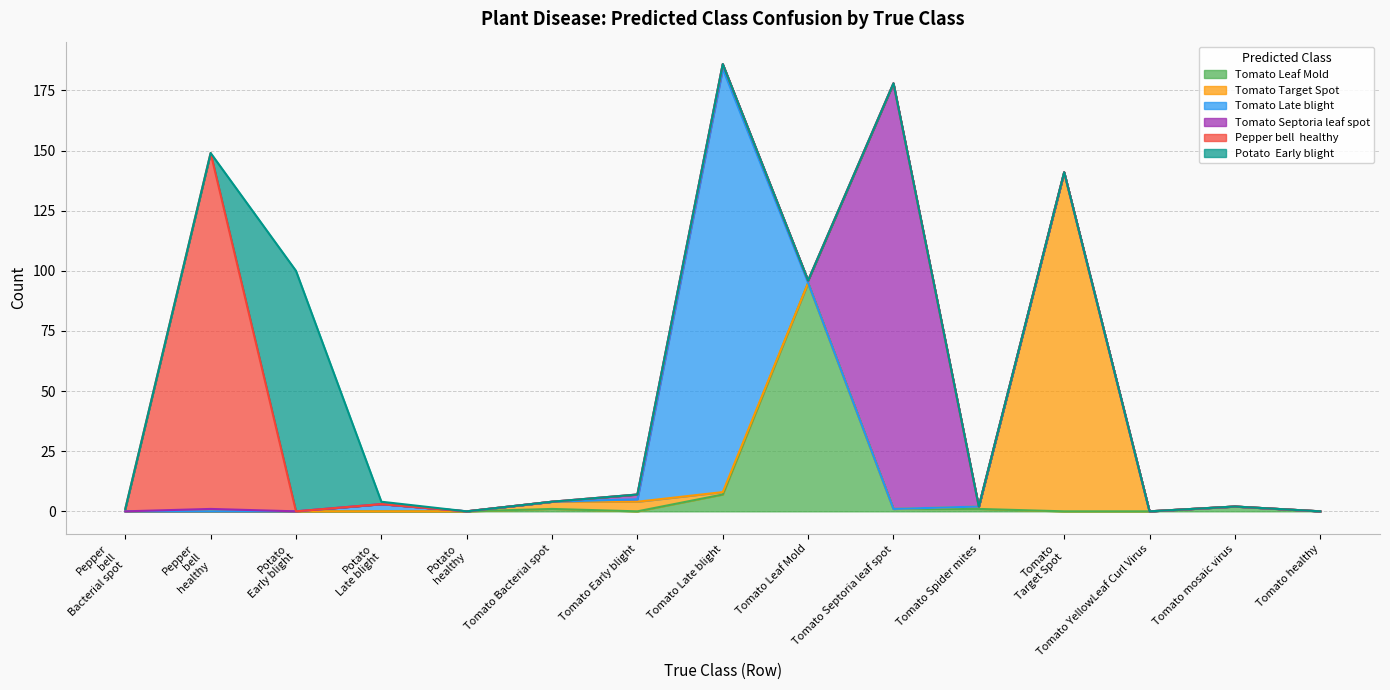

The Tomato_Septoria_leaf_spot series shows 0 at Pepper__bell___Bacterial_spot. True or false?

True